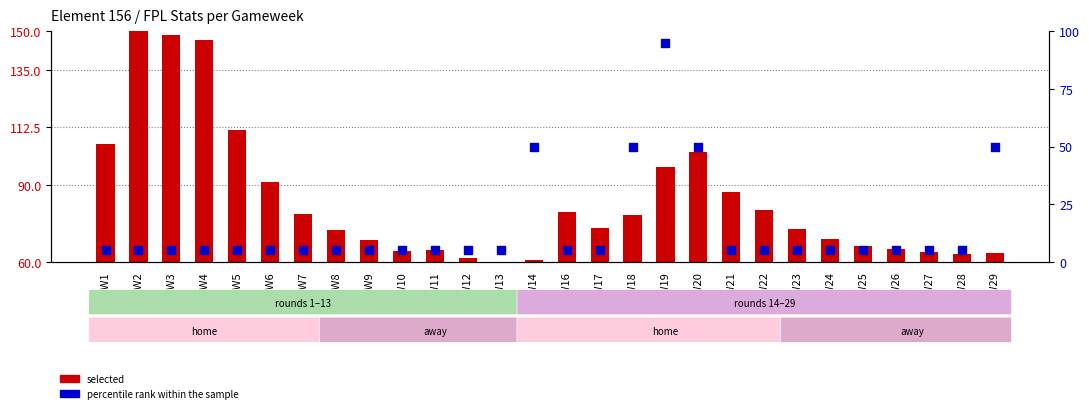

Is the value of selected at GW17 greater than the value of percentile rank within the sample at GW2?

Yes